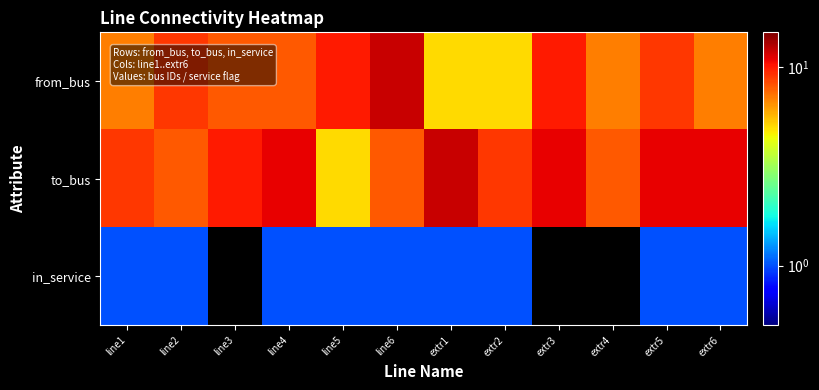

Which has a higher value, line3 or line5?

line5